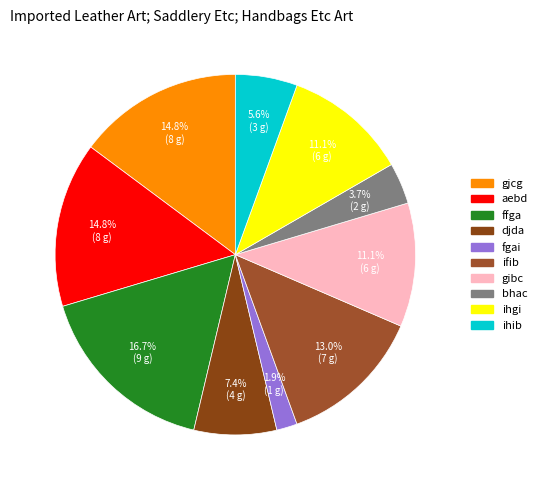

Combined, what portion of the pie is ihib and ihgi?

16.7%